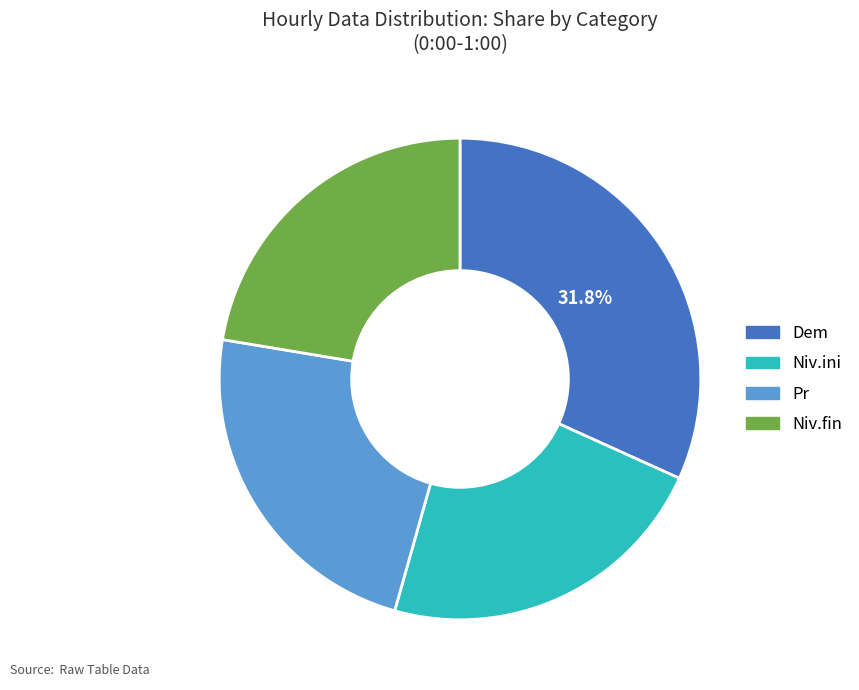

Combined, do Dem and Niv.fin account for over 50%?

Yes